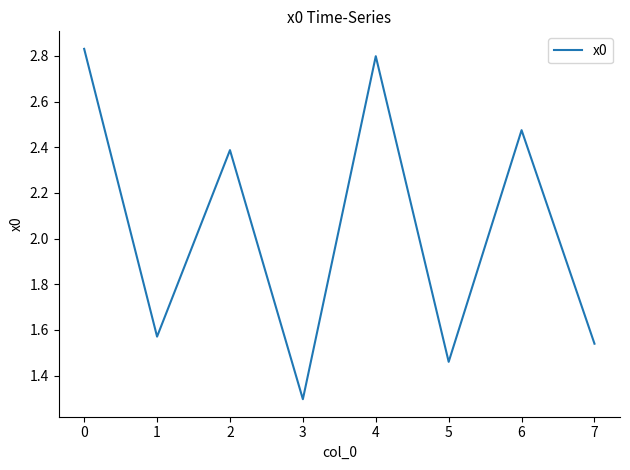

At which category does the chart reach its minimum across all series?

3